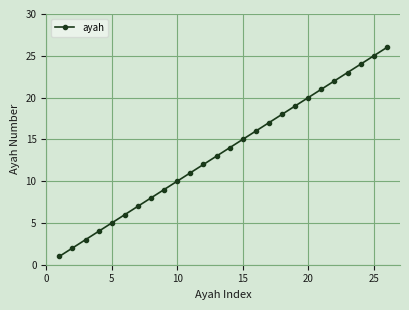

What is the difference between the maximum and second lowest values?

24